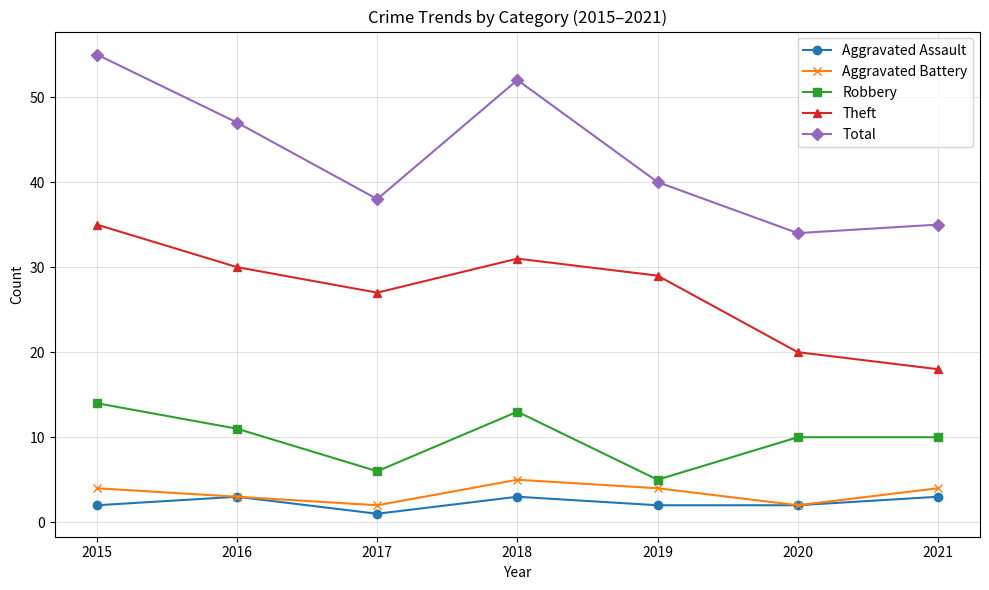

Reading left to right, extract all data points from this chart.

Aggravated Assault: 2015=2	2016=3	2017=1	2018=3	2019=2	2020=2	2021=3
Aggravated Battery: 2015=4	2016=3	2017=2	2018=5	2019=4	2020=2	2021=4
Robbery: 2015=14	2016=11	2017=6	2018=13	2019=5	2020=10	2021=10
Theft: 2015=35	2016=30	2017=27	2018=31	2019=29	2020=20	2021=18
Total: 2015=55	2016=47	2017=38	2018=52	2019=40	2020=34	2021=35